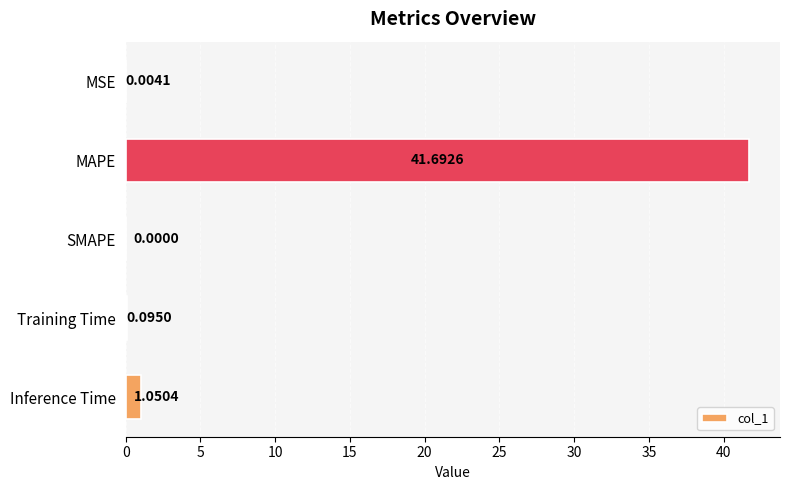

At which label is the value closest to 20?

Inference Time